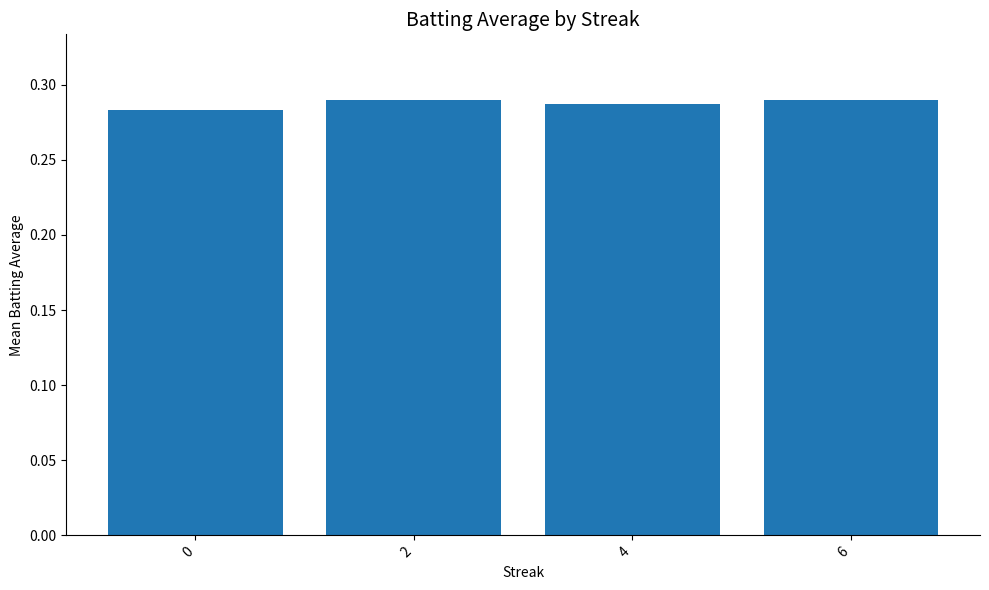

How many series are shown in this chart?

1